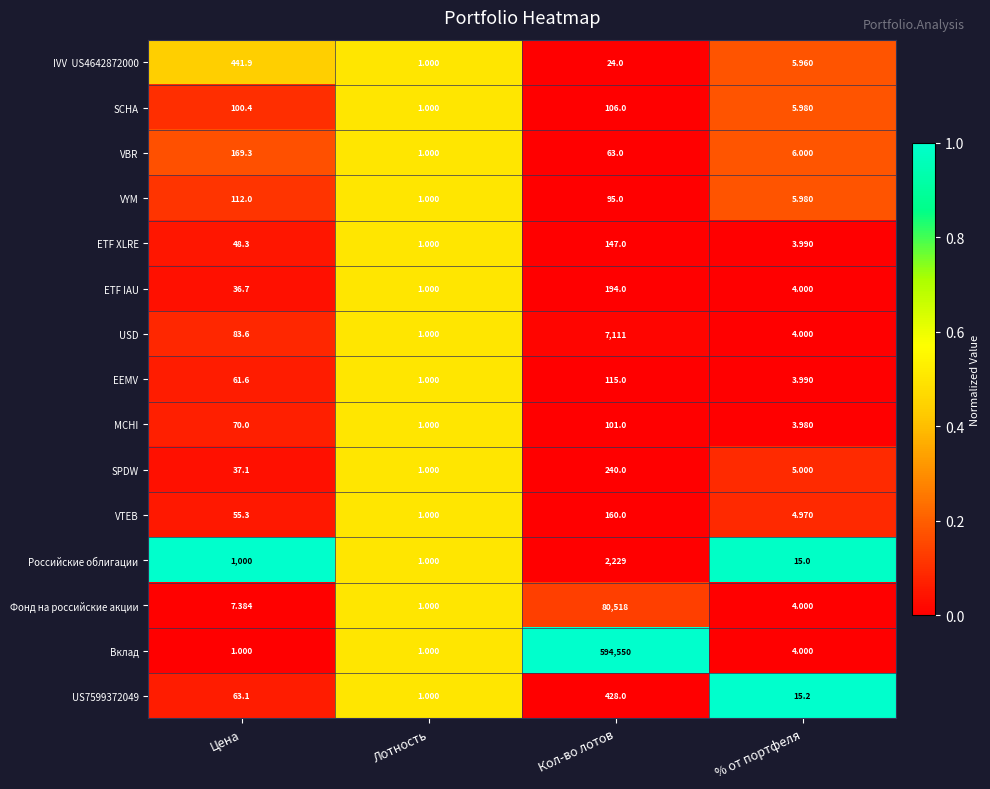

At which category is the sum across all series the highest?

Кол-во лотов